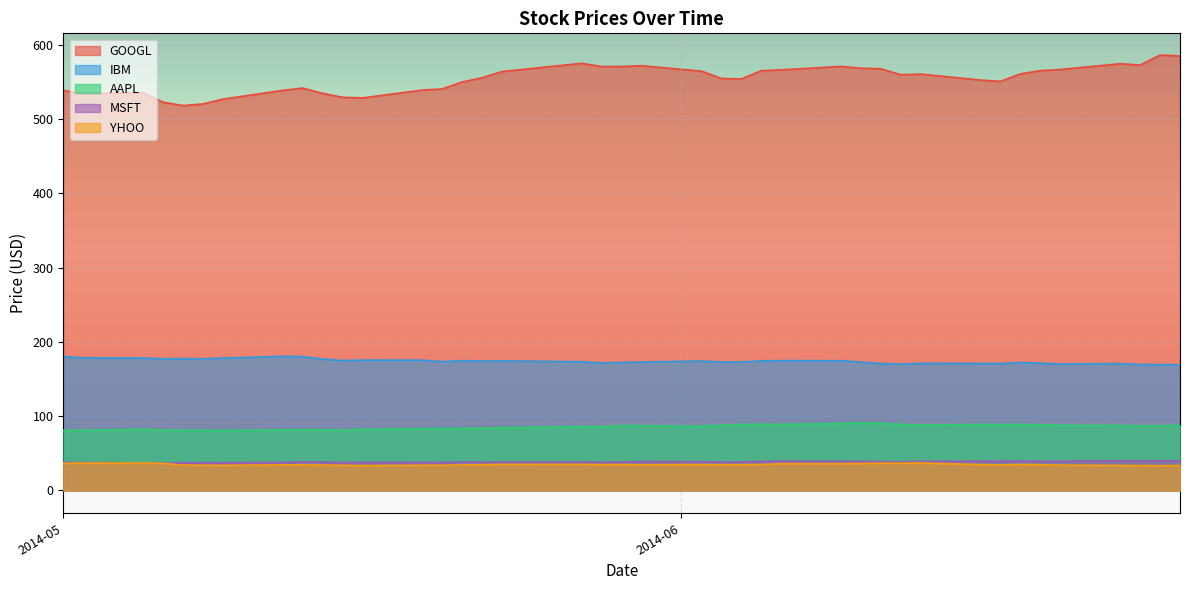

What is the value of the IBM point at the 3rd from the left?

178.3